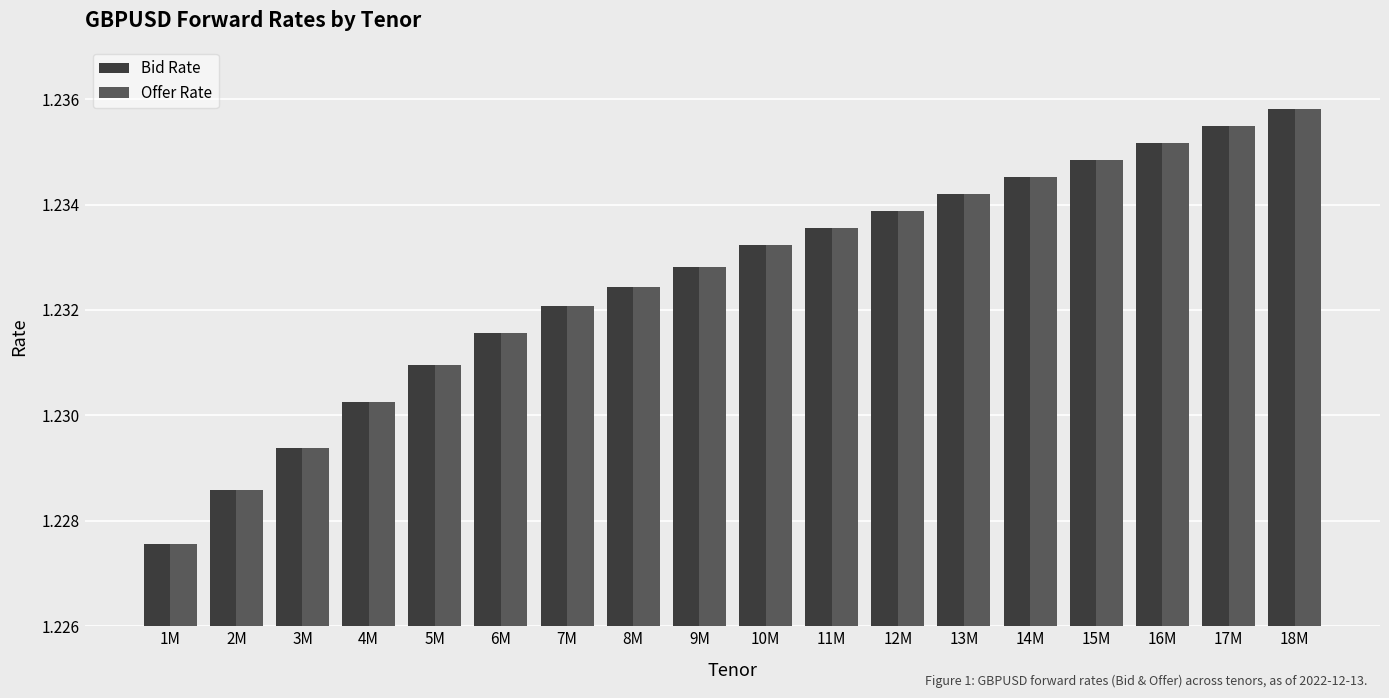

Which category has the lowest value in the Bid Rate series?

1M